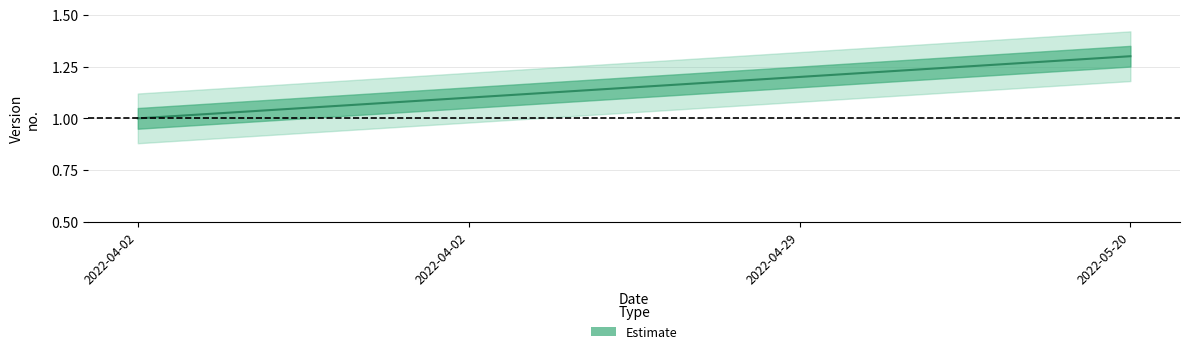

Reading left to right, list all the values displayed in this chart.

1.0	1.1	1.2	1.3